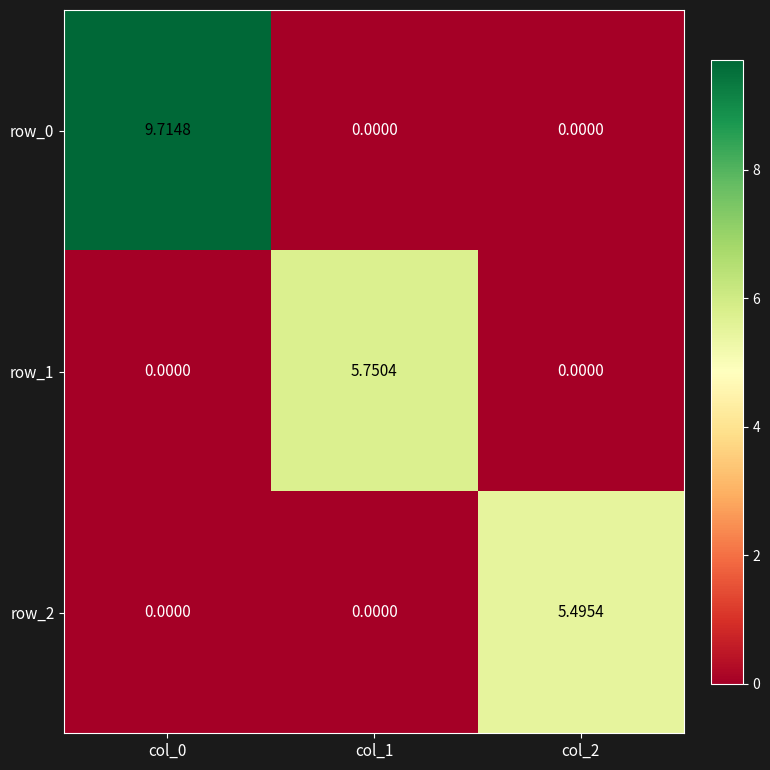

Which series has the widest spread of values?

row_0